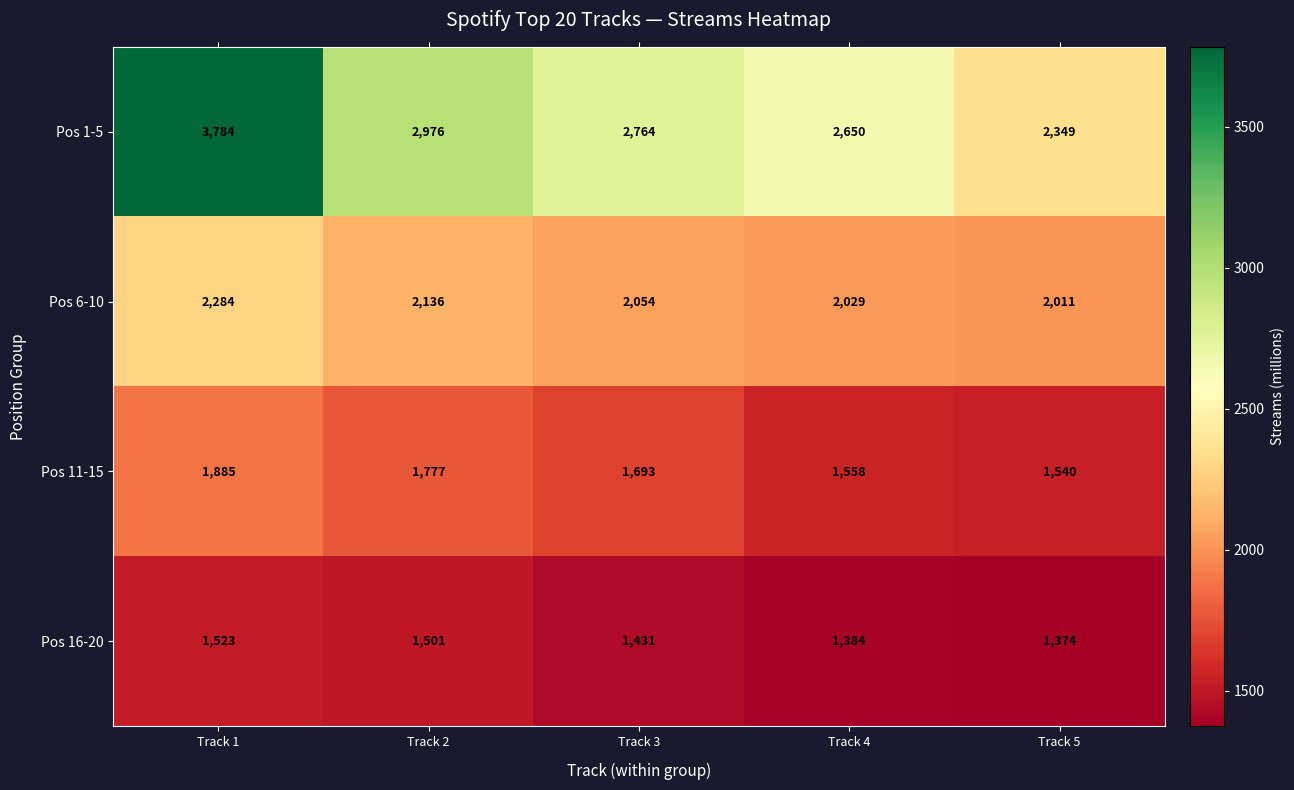

List the series in order of their peak value, highest first.

Pos 1-5, Pos 6-10, Pos 11-15, Pos 16-20